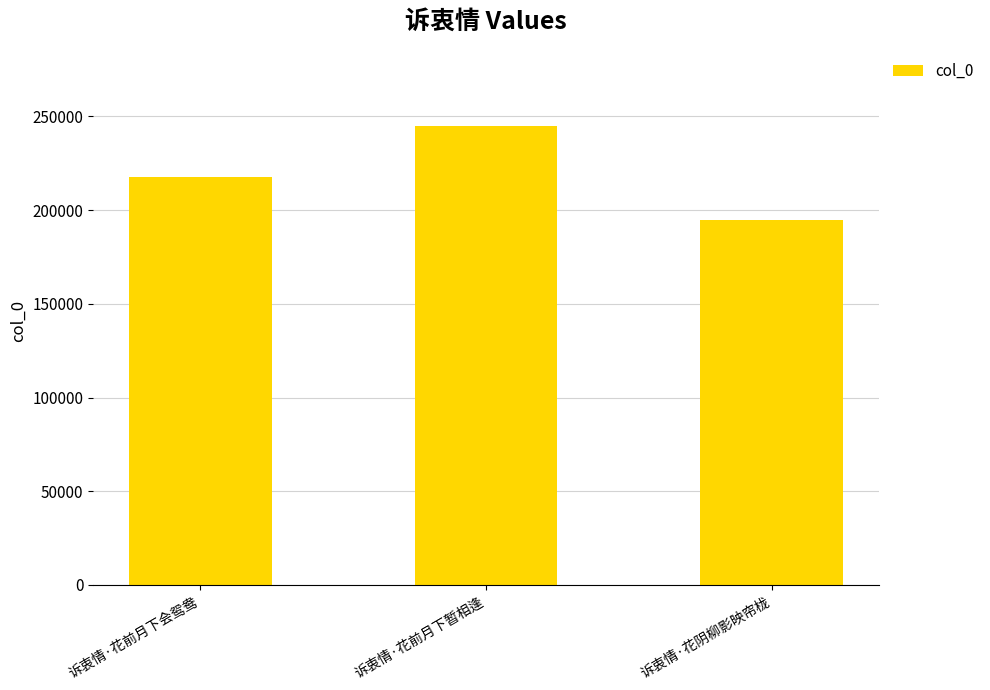

Reading left to right, extract all data points from this chart.

217693	245055	194802